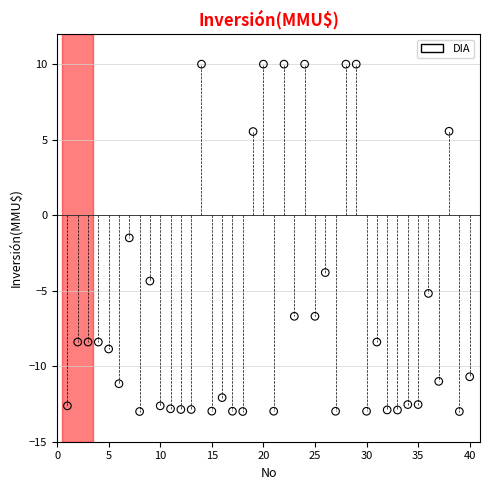

What Y value in the scatter plot is closest to -1?

-1.5